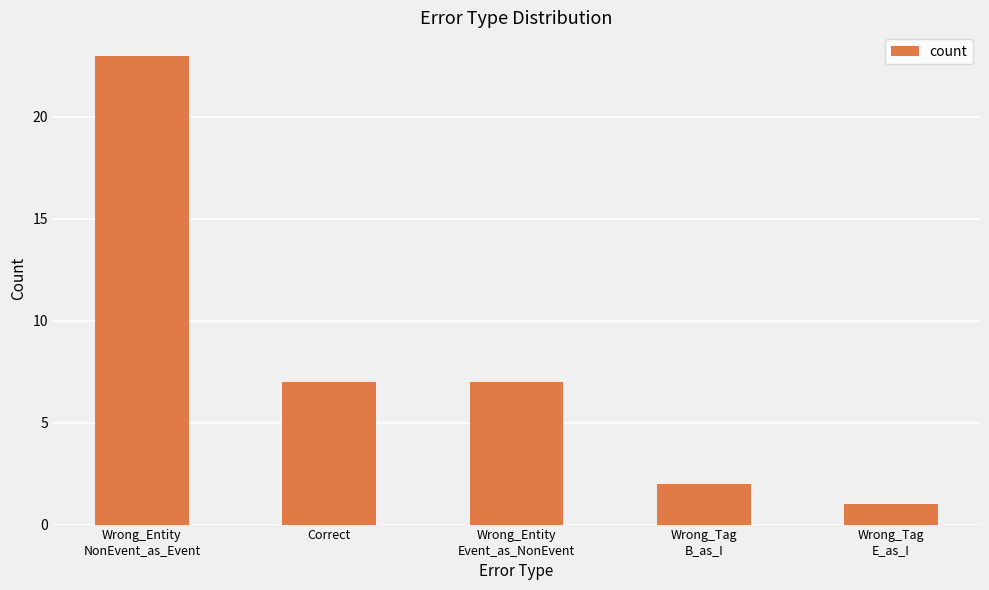

At which category does the chart reach its peak across all series?

Wrong_Entity
NonEvent_as_Event